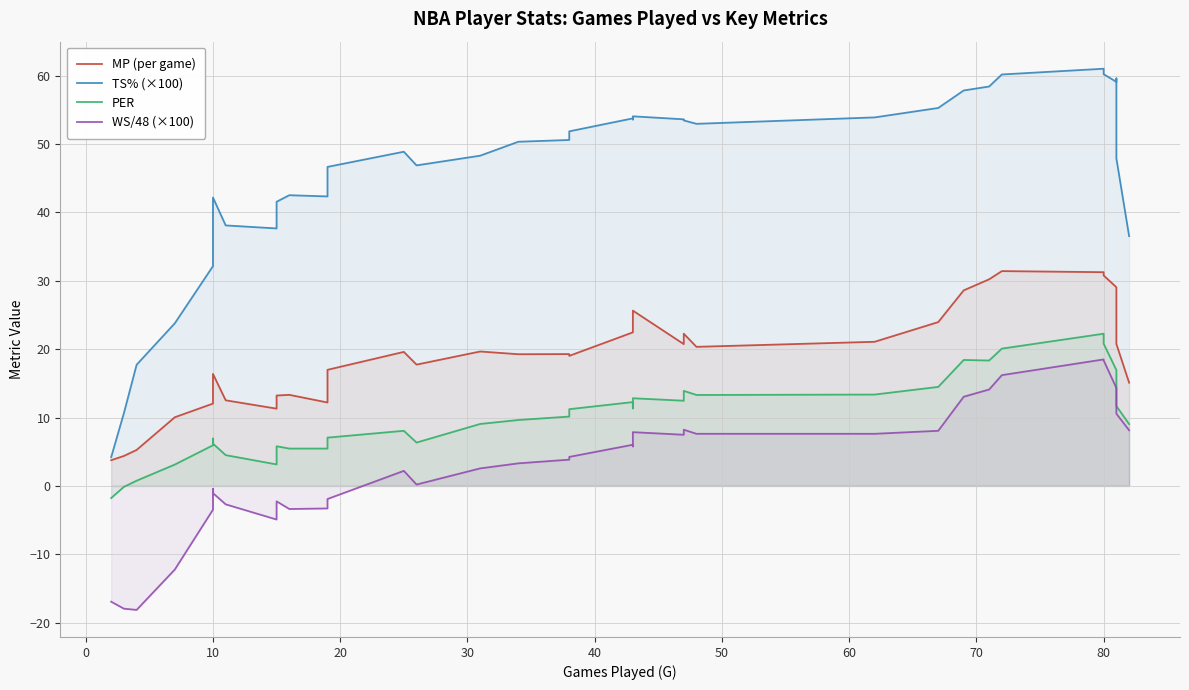

What is the maximum value for WS/48 (×100)?

18.5